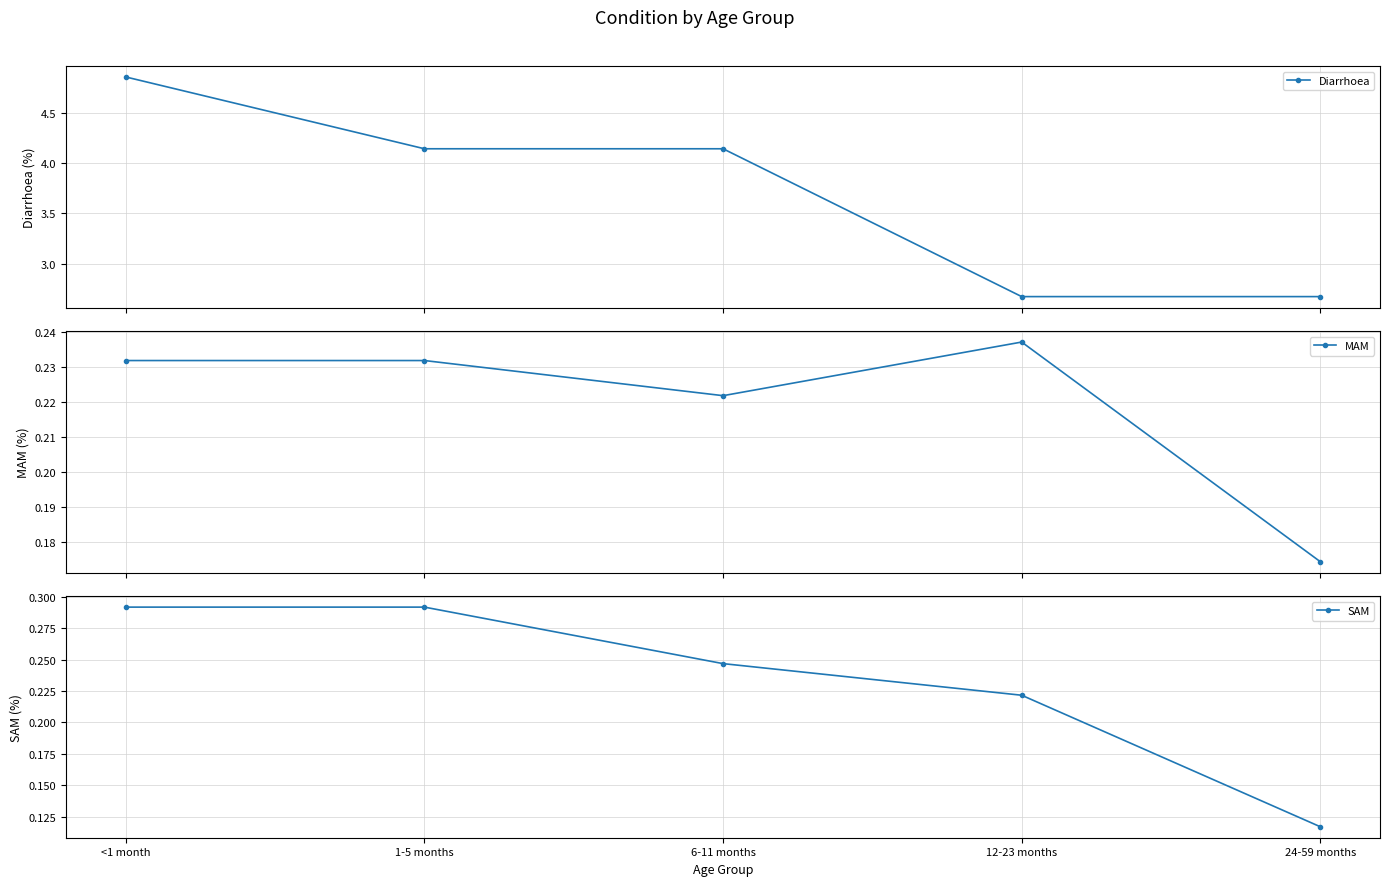

Which series has the largest range (max minus min)?

Diarrhoea